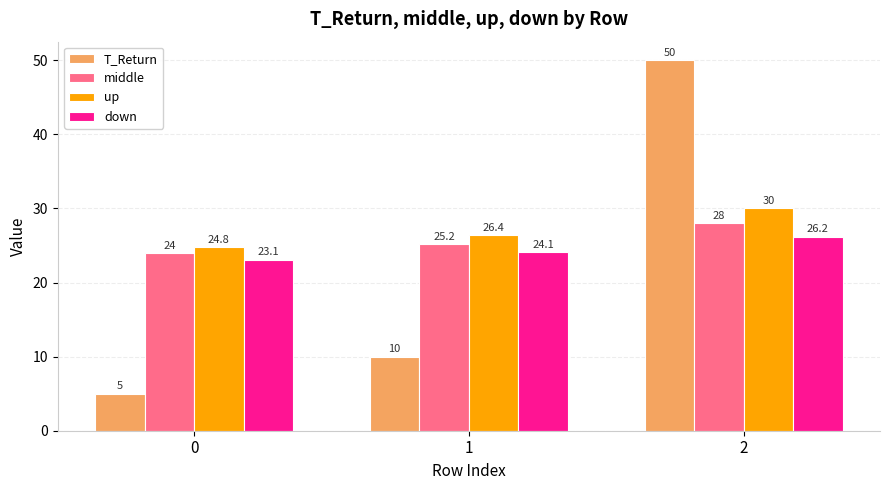

What is the lowest value of the T_Return series?

5.0